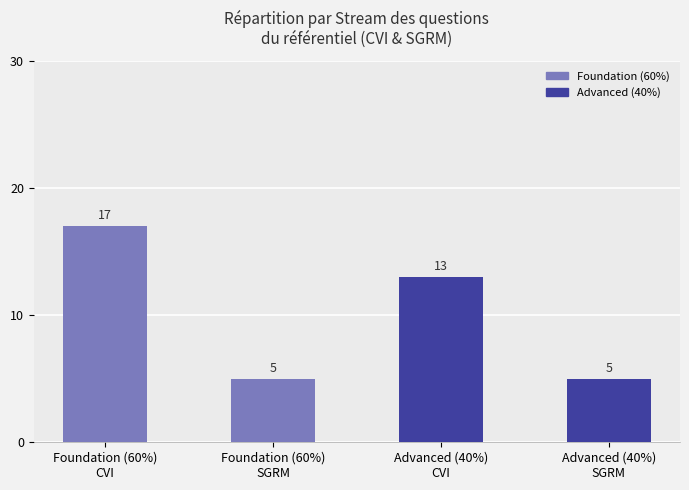

What is the smallest value displayed?

5